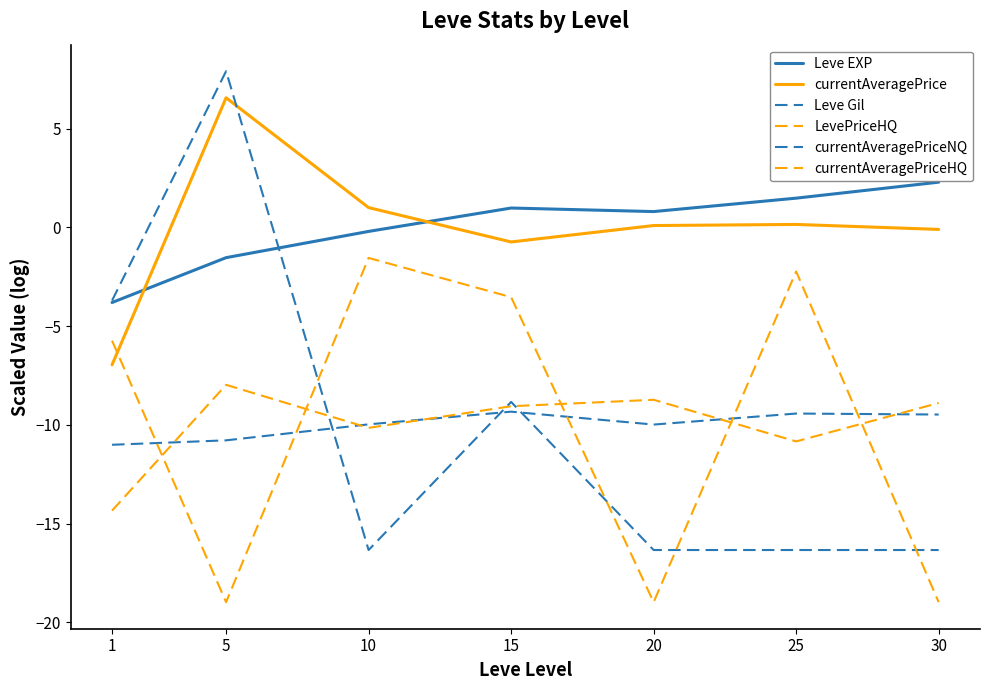

Does the chart have visible grid lines?

No